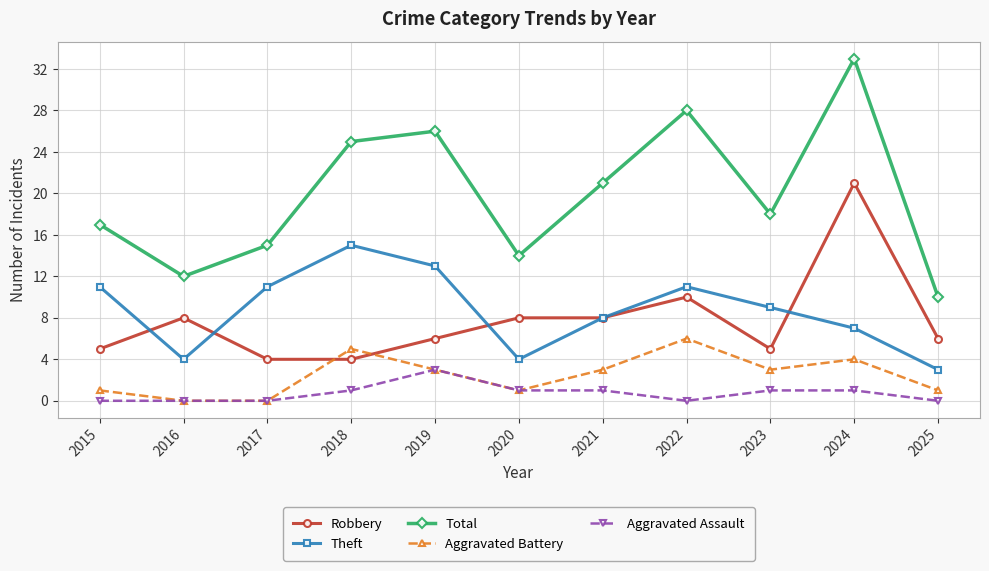

What is the value of the Aggravated Battery point at the 8th from the left?

6